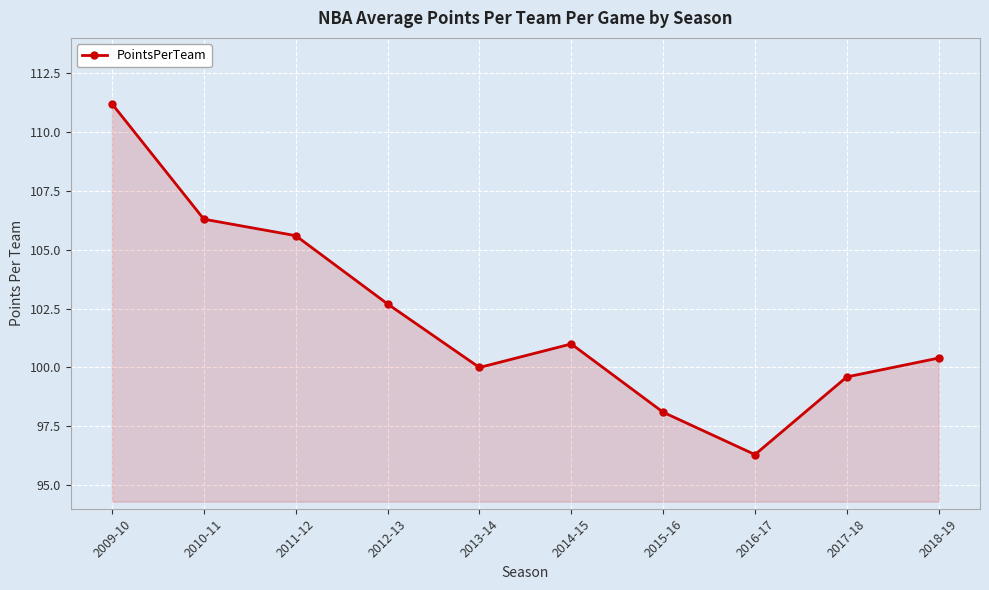

List the labels in order of value, smallest first.

2016-17, 2015-16, 2017-18, 2013-14, 2018-19, 2014-15, 2012-13, 2011-12, 2010-11, 2009-10